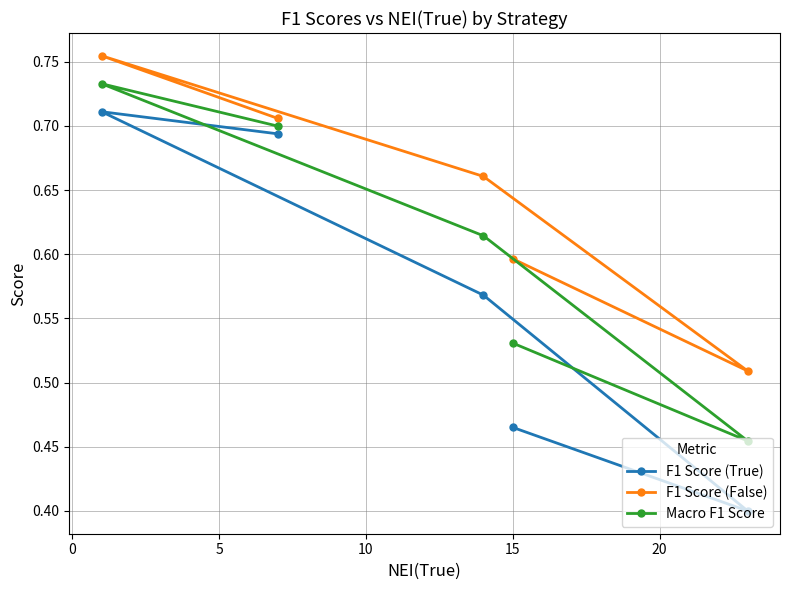

List the series in order of their peak value, highest first.

F1 Score (False), Macro F1 Score, F1 Score (True)